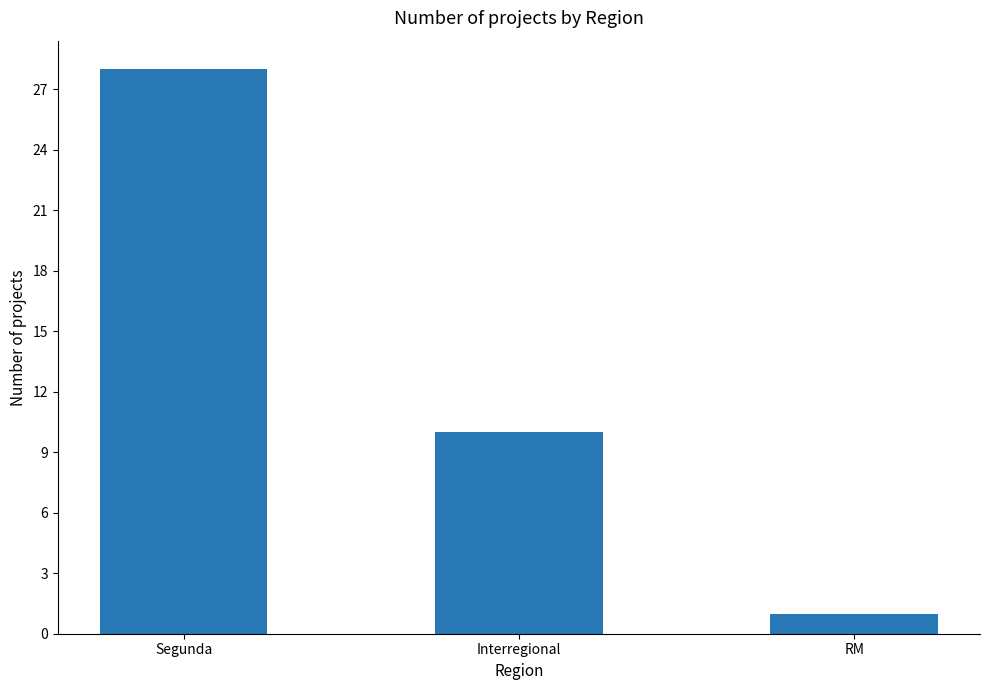

What is the ratio of the value at Segunda to the value at RM?

28.0